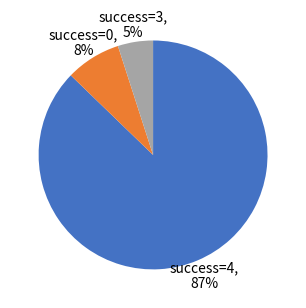

Between success=3 and success=4, which is larger?

success=4